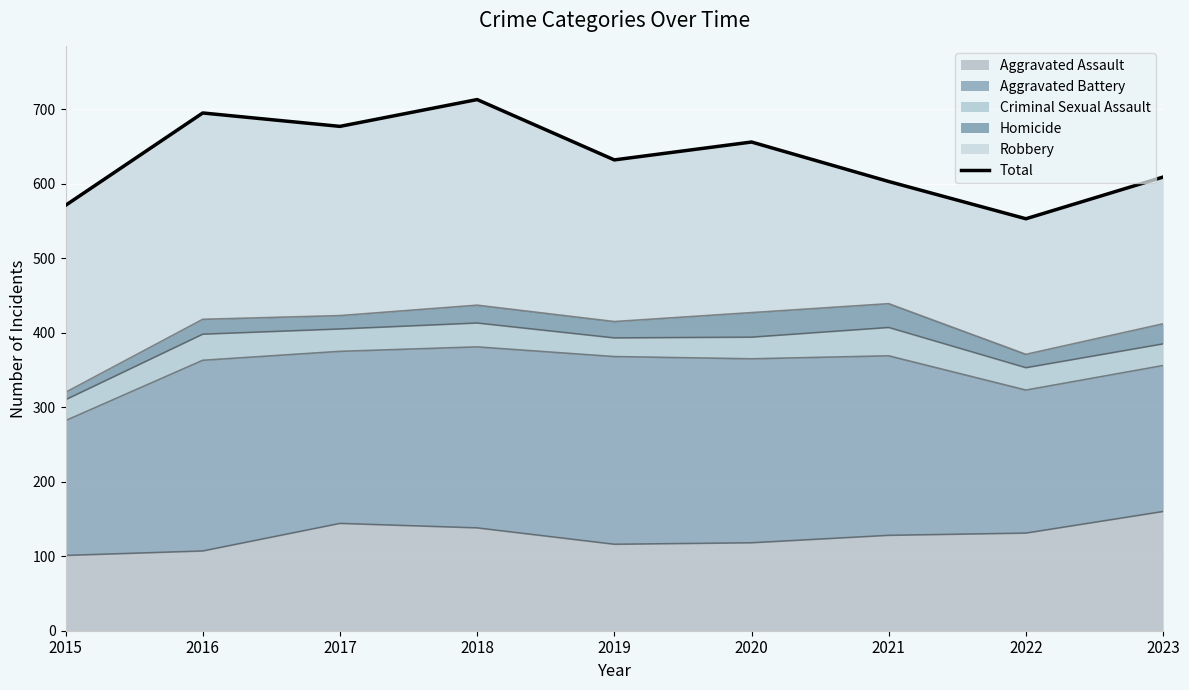

Reading left to right, what are all the values shown in this chart?

571	695	677	713	632	656	603	553	609